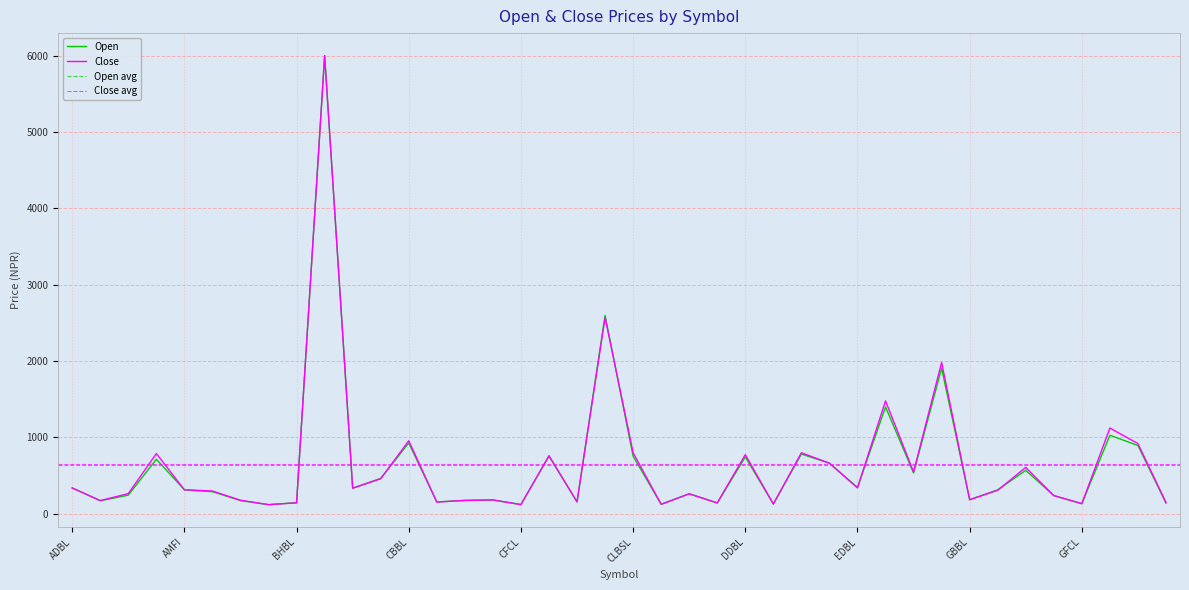

At which label does Open first exceed 315?

ADBL